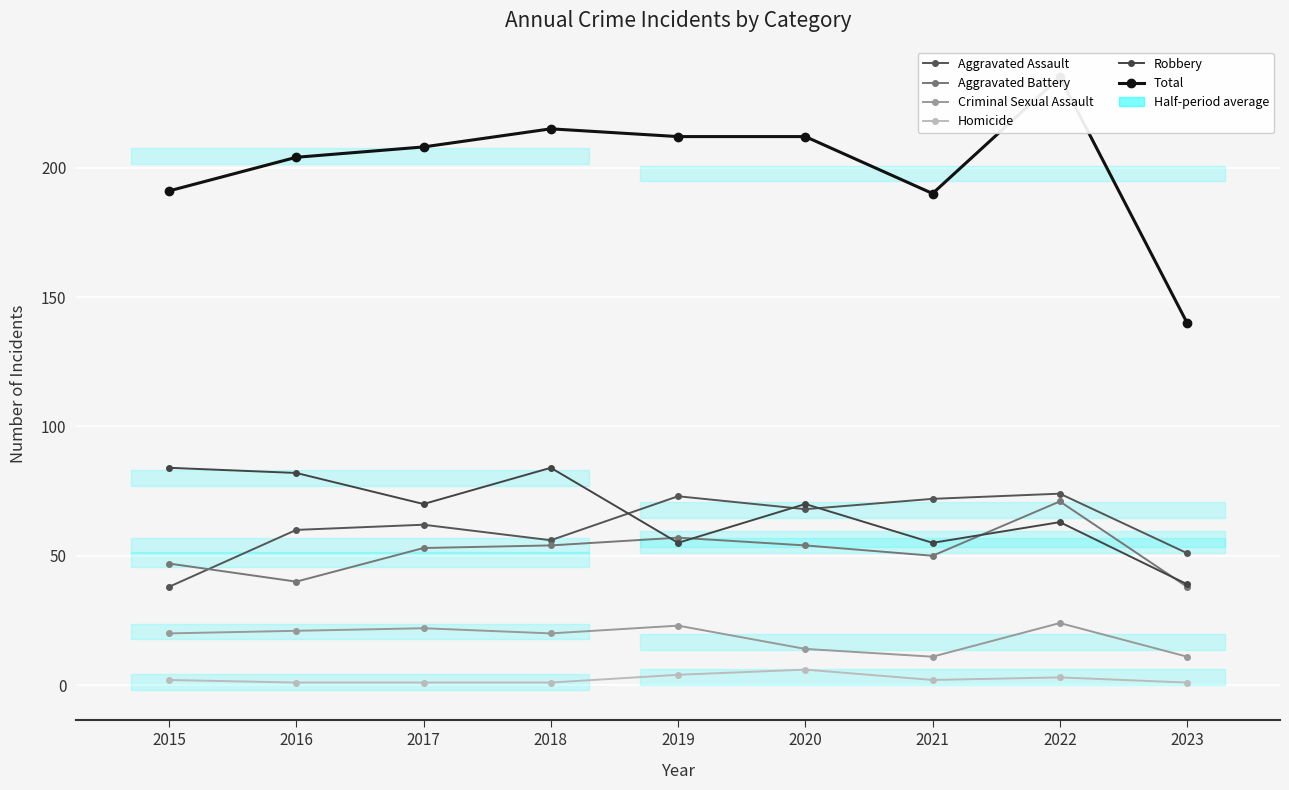

What is the difference between the second highest and minimum values in the Robbery series?

45